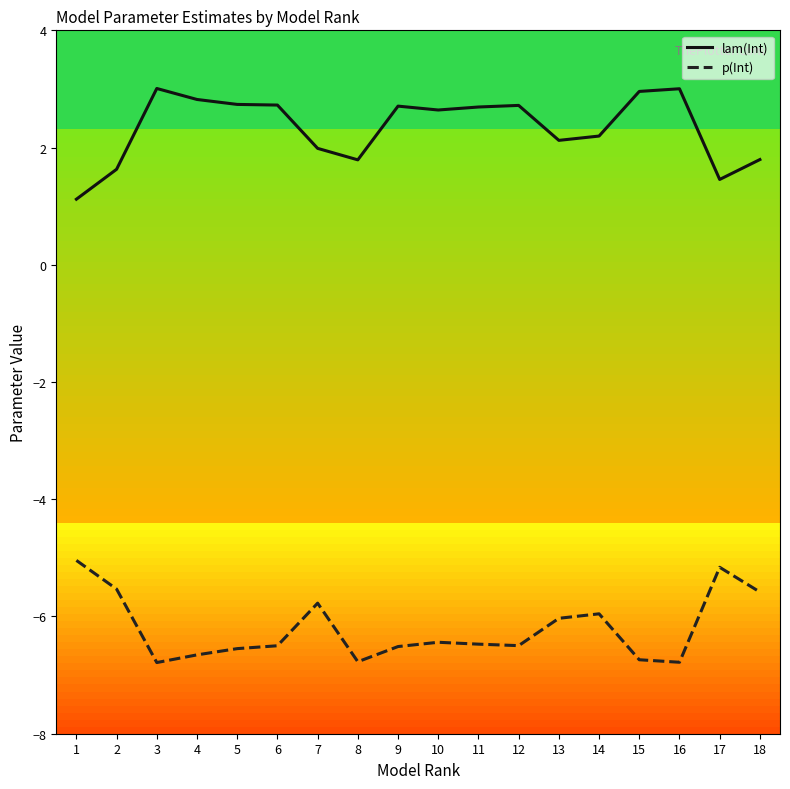

Rank the series by their maximum value, from lowest to highest.

p(Int), lam(Int)